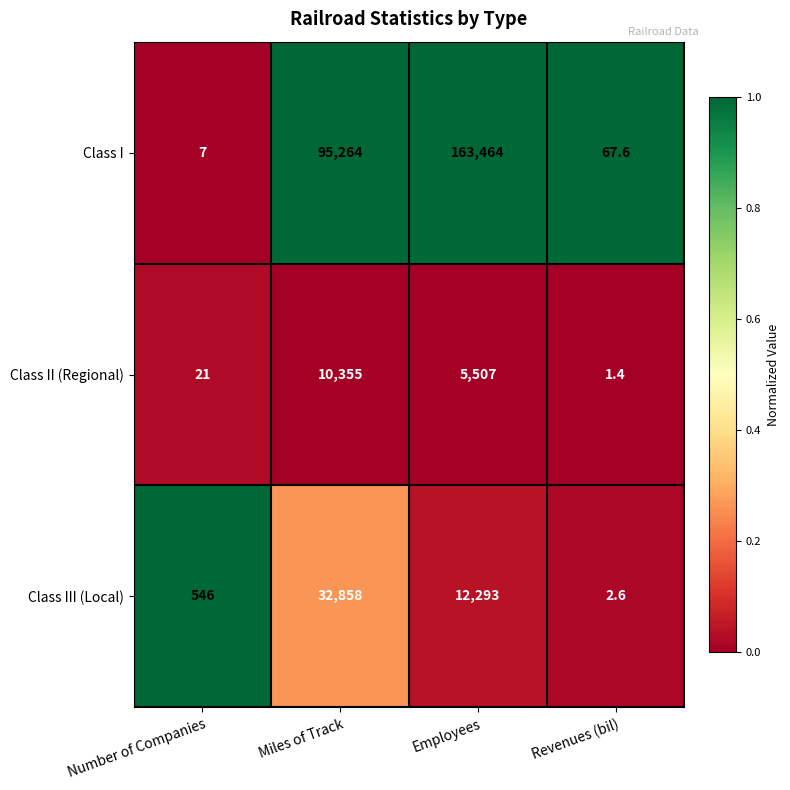

Which series has the largest total across all categories?

Class I